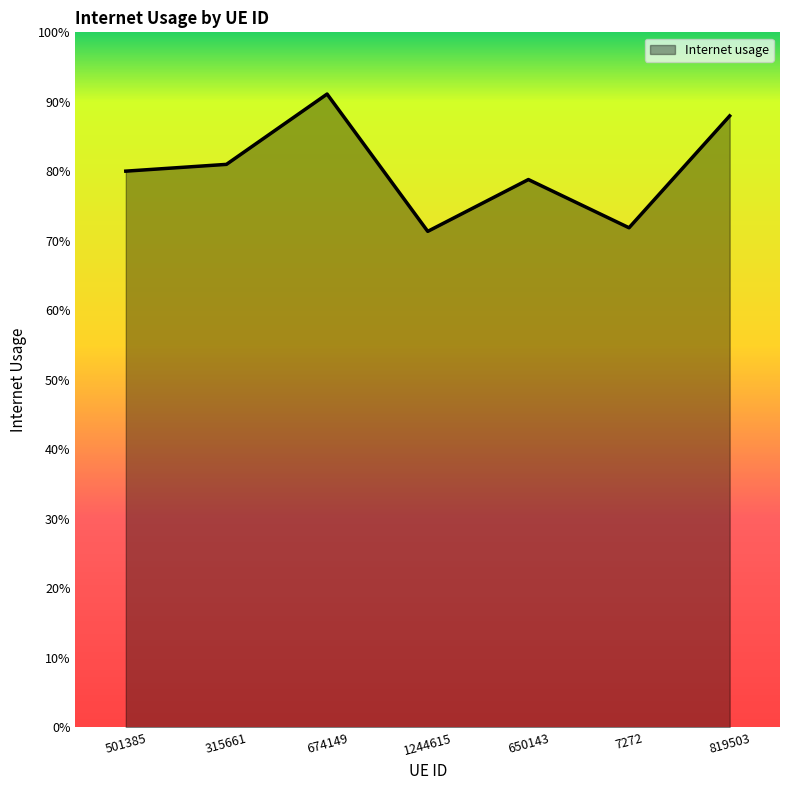

At which category does the data reach its first local peak?

674149